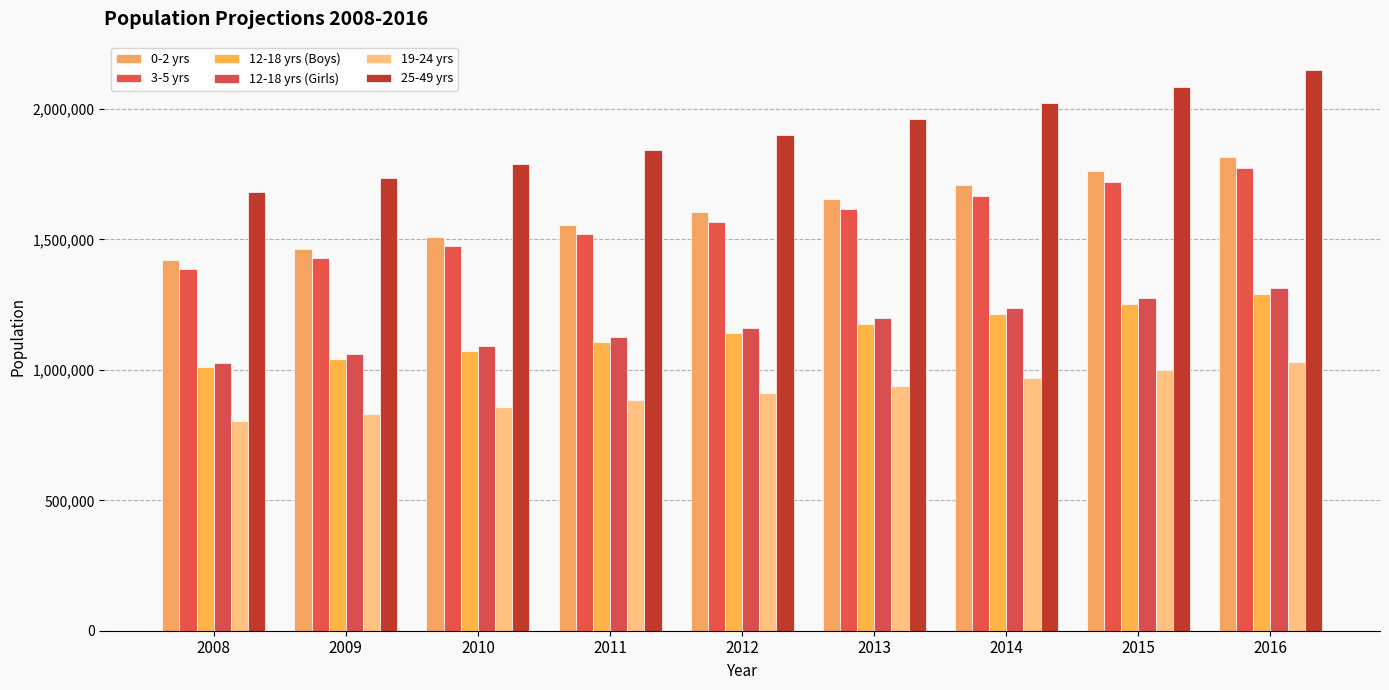

How many data points in 25-49 yrs are less than 1900923?

4